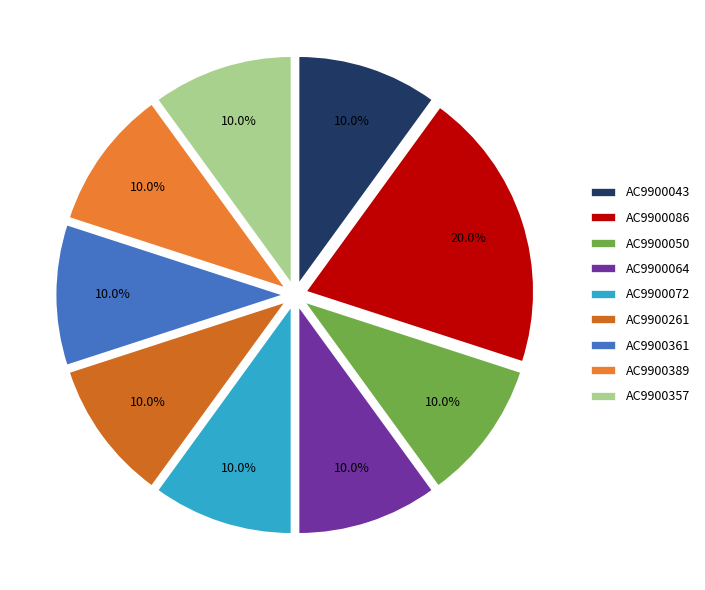

What is the ratio of the value at AC9900072 to the value at AC9900389?

1.0